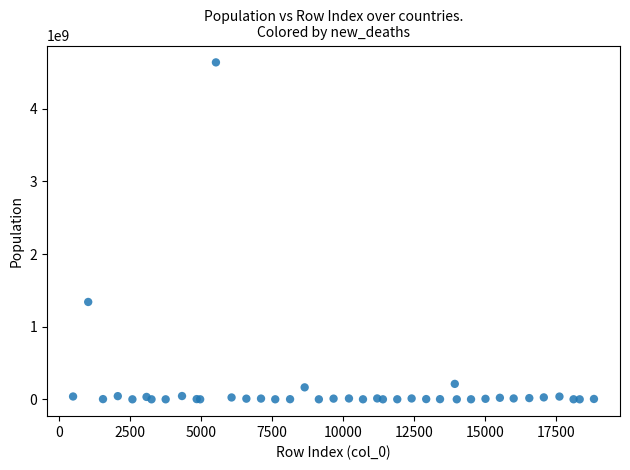

What Y value in the scatter plot is closest to 2319931213?

1340598113